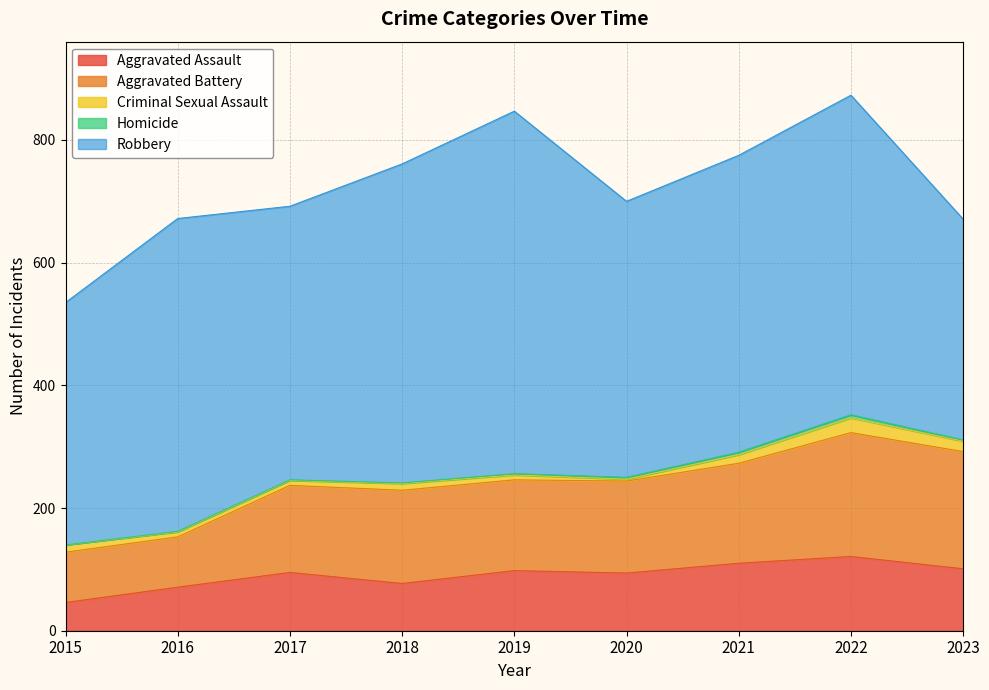

Where is the first local maximum for Criminal Sexual Assault?

2018